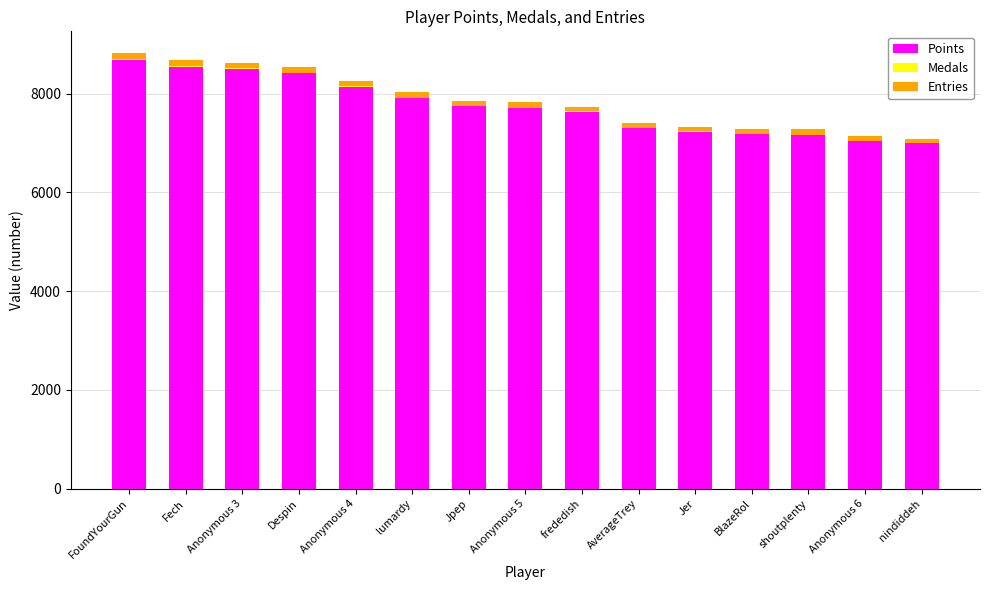

What is the maximum value for Points?

8684